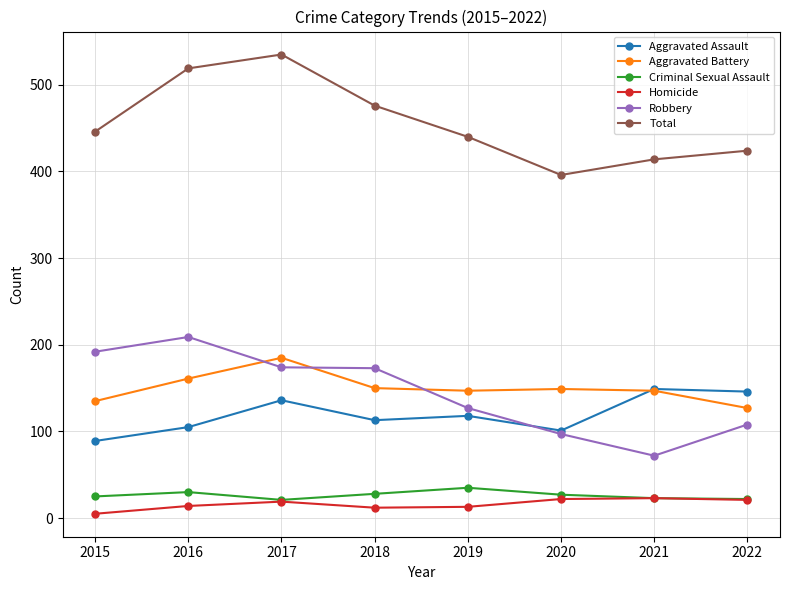

Which series changed the most between 2015 and 2018?

Total